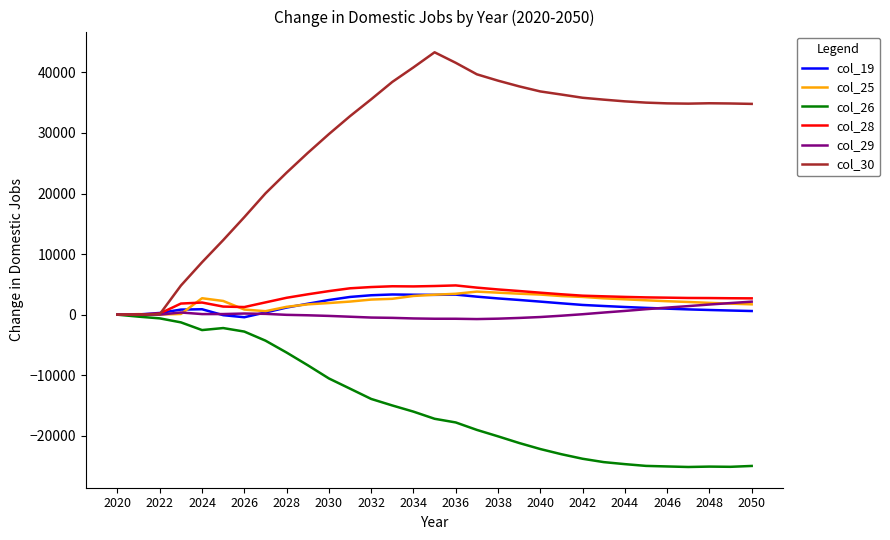

Which series has the widest spread of values?

col_30